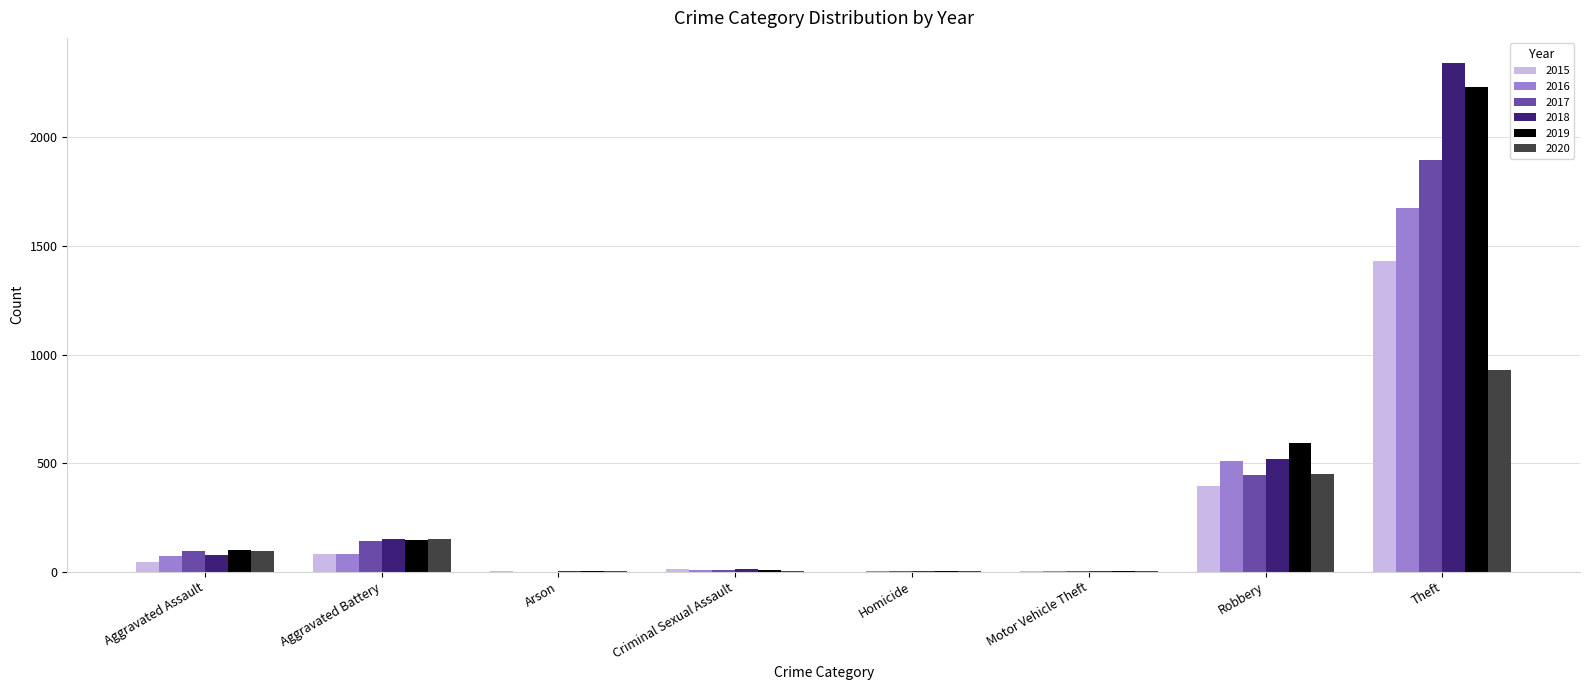

The value of 2015 at Aggravated Assault is 46. True or false?

True